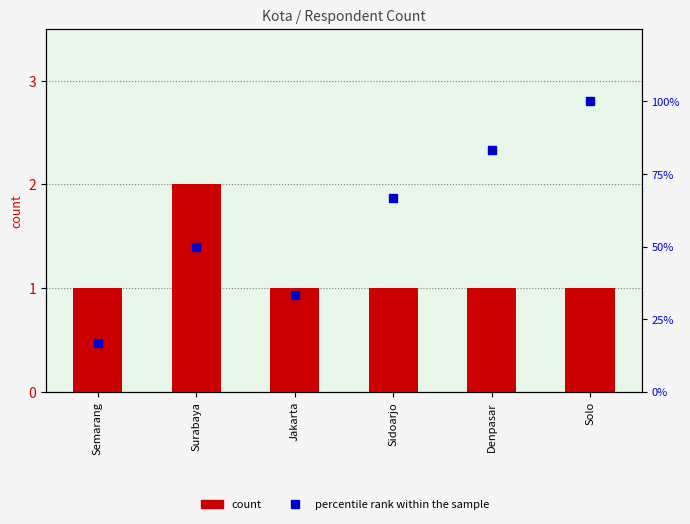

What is the smallest value displayed?

1.0